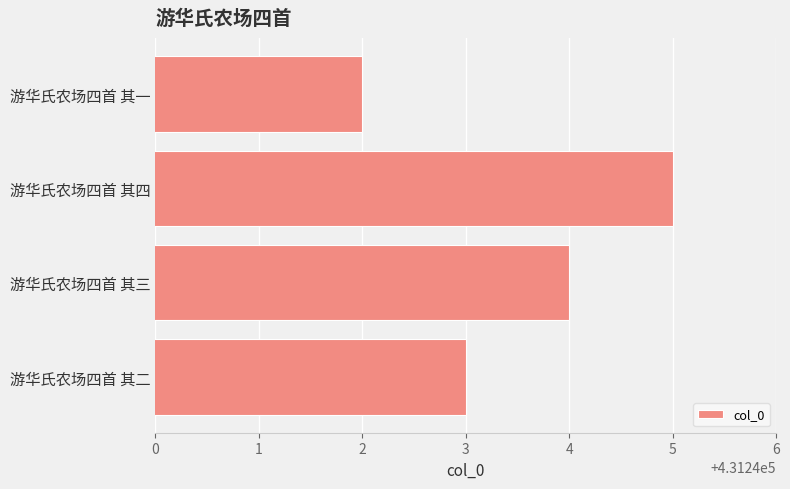

What is the maximum value shown in the chart?

431245